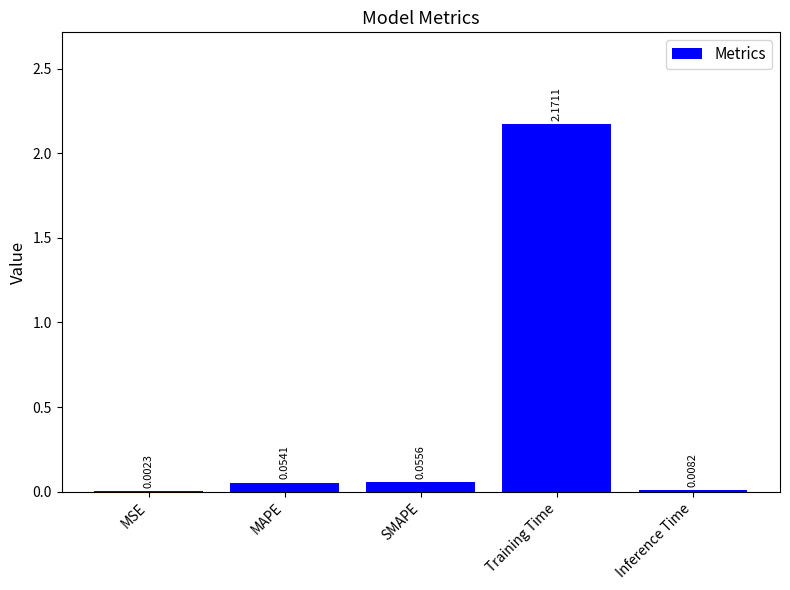

What is the sum of all values?

2.3